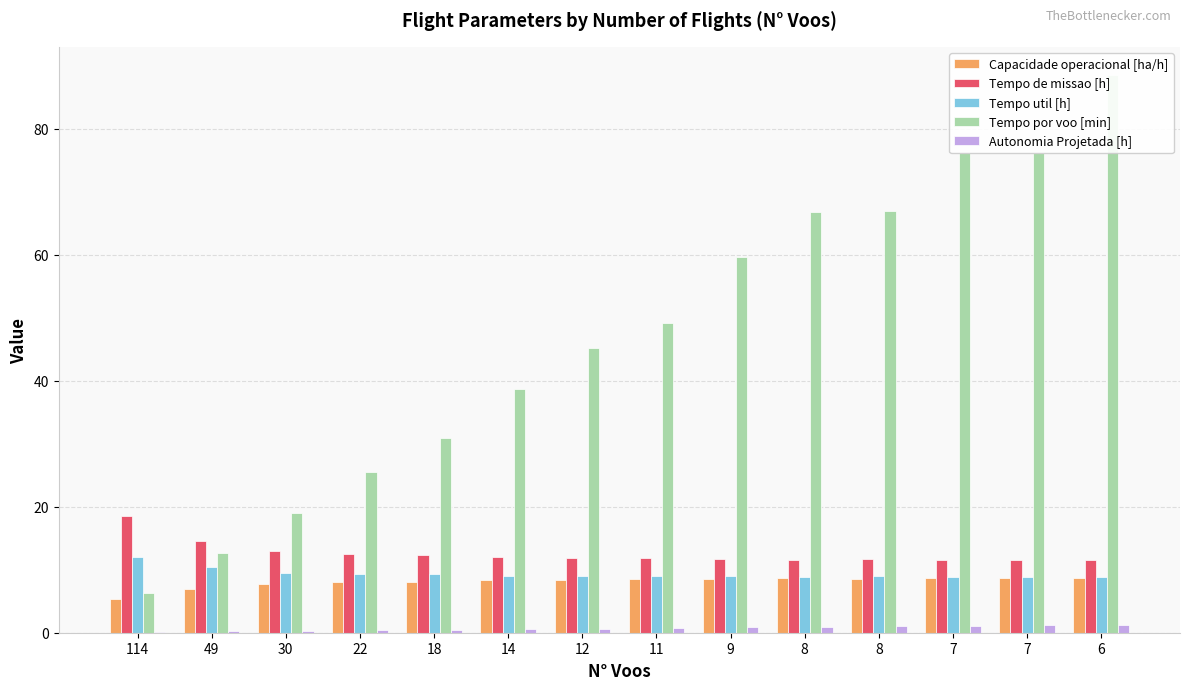

What is the difference between the second highest and second lowest values in the Autonomia Projetada [h] series?

1.0